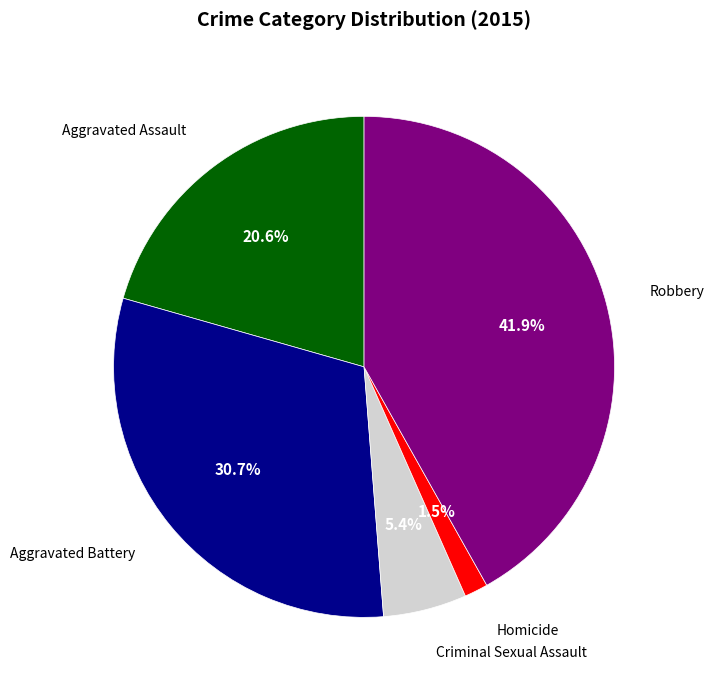

Does any single category account for the majority?

No